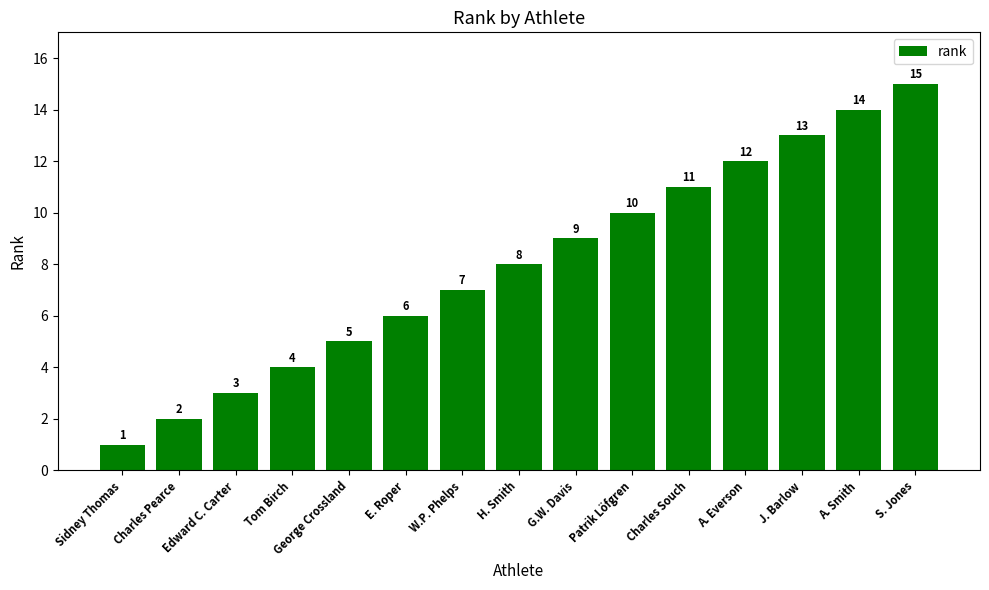

What is the ratio of the value at Sidney Thomas to the value at Patrik Löfgren?

0.1